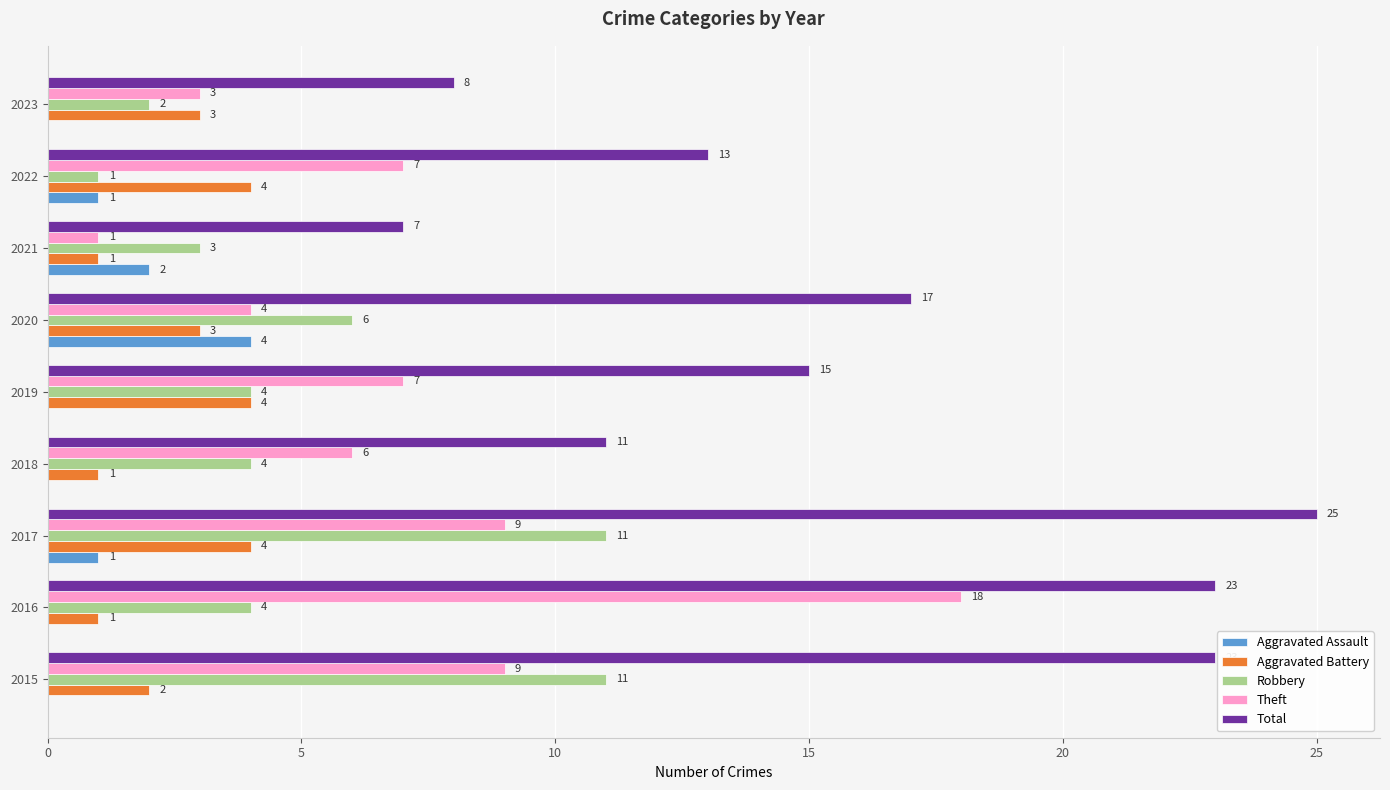

What are all the series names shown in the legend?

Aggravated Assault, Aggravated Battery, Robbery, Theft, Total